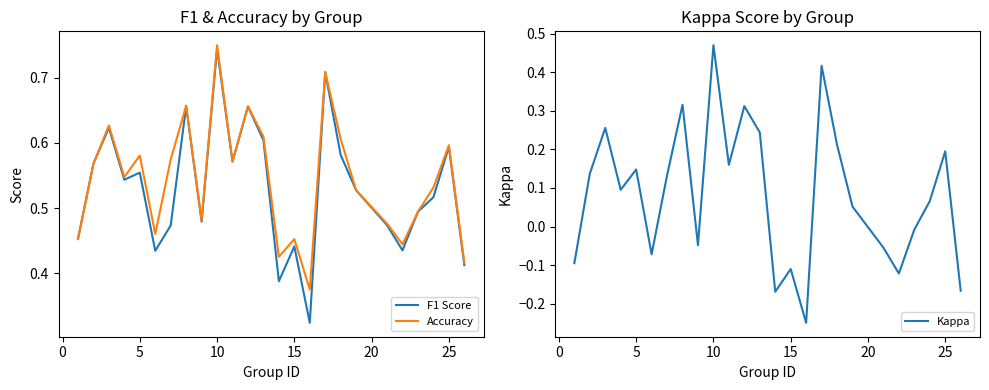

How many times do Accuracy and F1 Score cross each other?

1